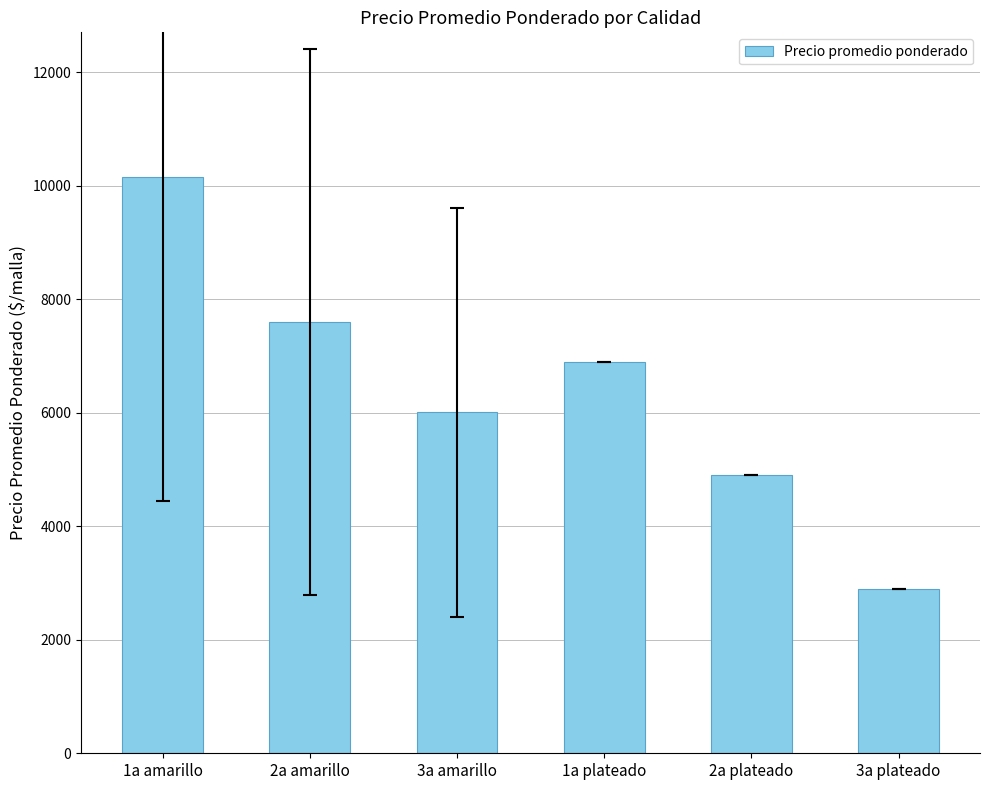

What is the label of the 5th bar from the right?

2a amarillo